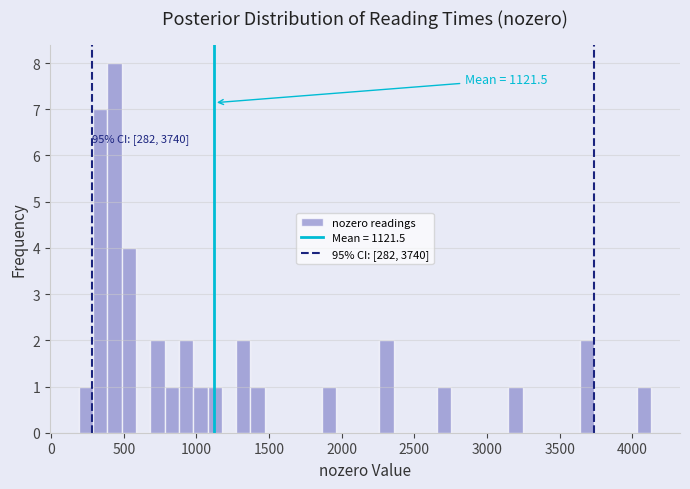

Read against the x-axis, roughly where is the centre of the tallest bar?

450